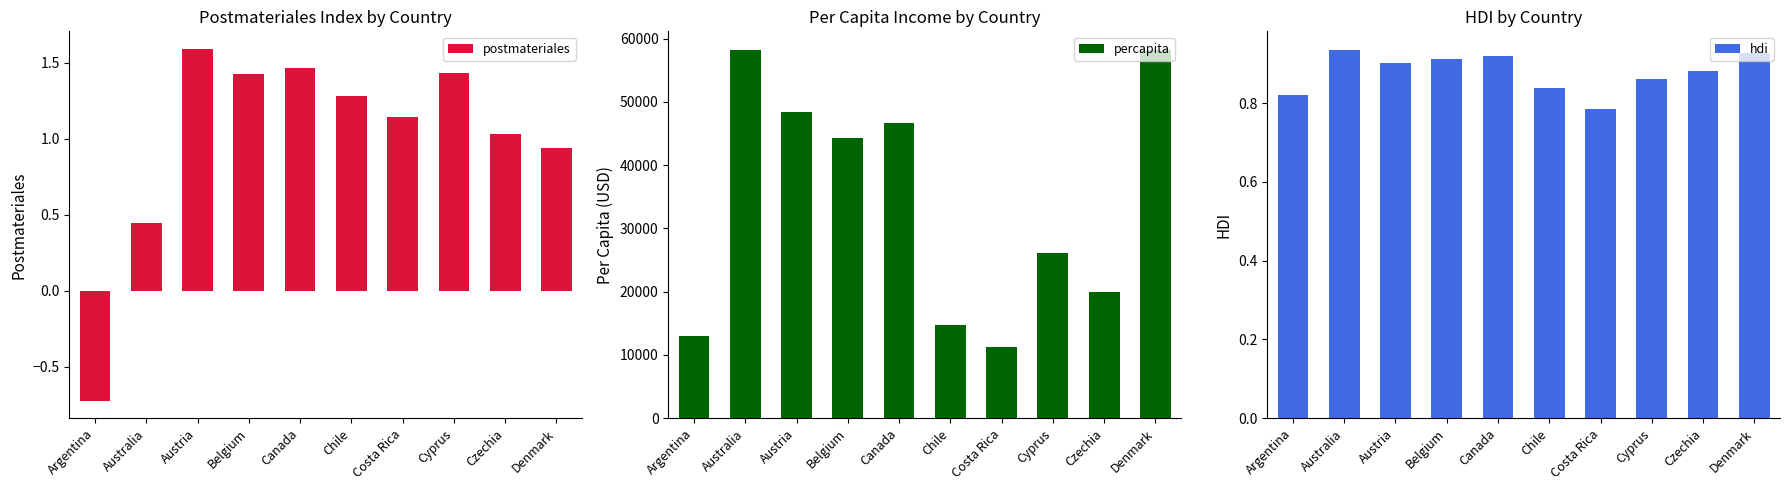

What are all the series names shown in the legend?

postmateriales, percapita, hdi